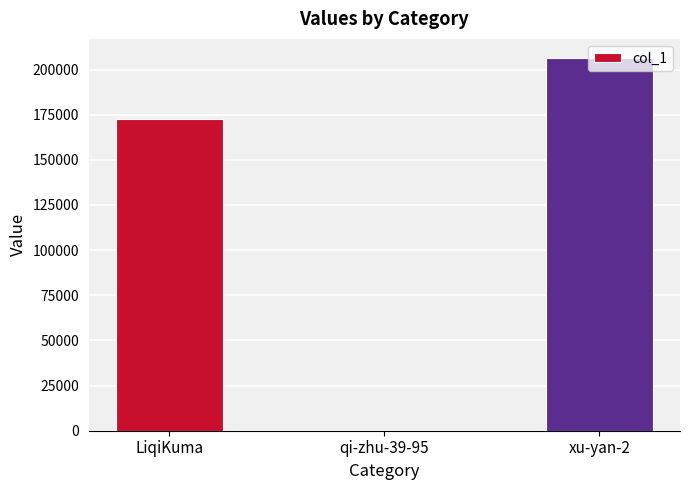

Reading left to right, what are all the values shown in this chart?

LiqiKuma=172743	qi-zhu-39-95=13	xu-yan-2=206645